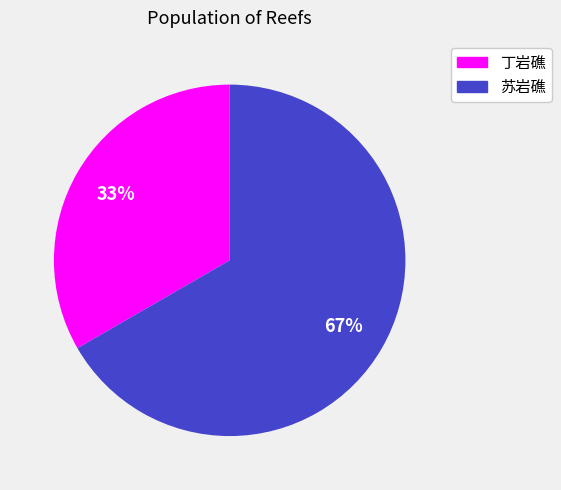

Which category has the smallest portion of the pie?

丁岩礁